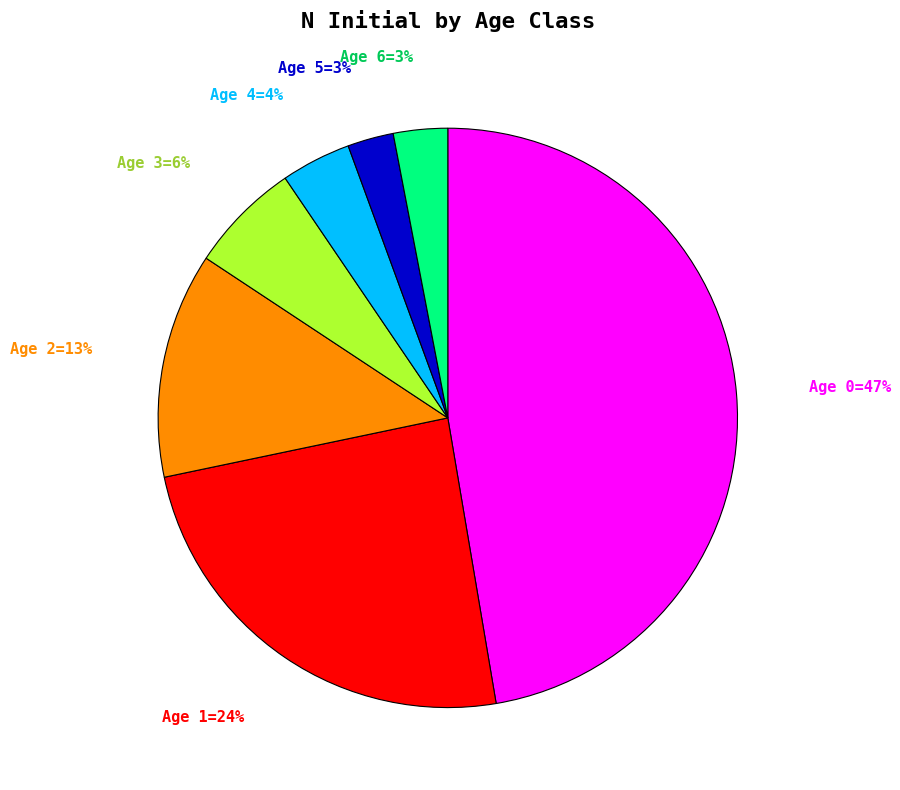

What is the largest slice in the pie chart?

Age 0=47%